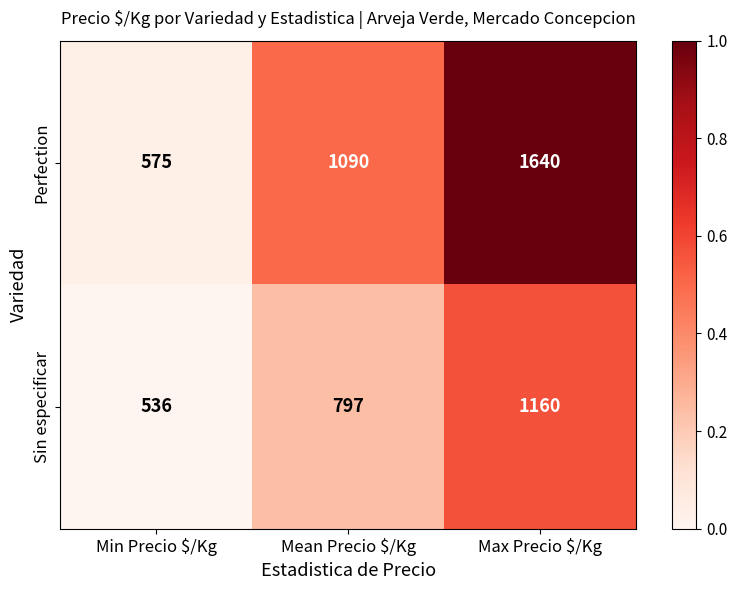

How many data points does each series have?

3